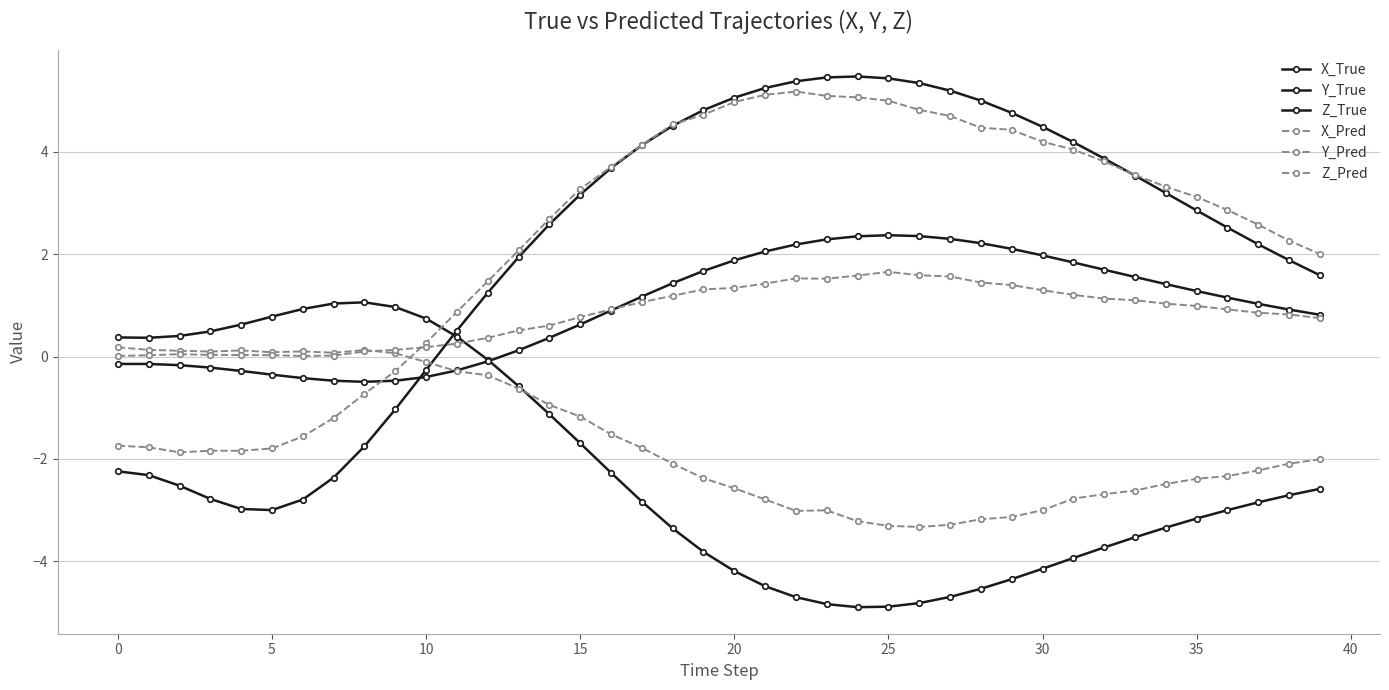

After their last crossing, which series has the higher values: Y_Pred or Z_True?

Z_True